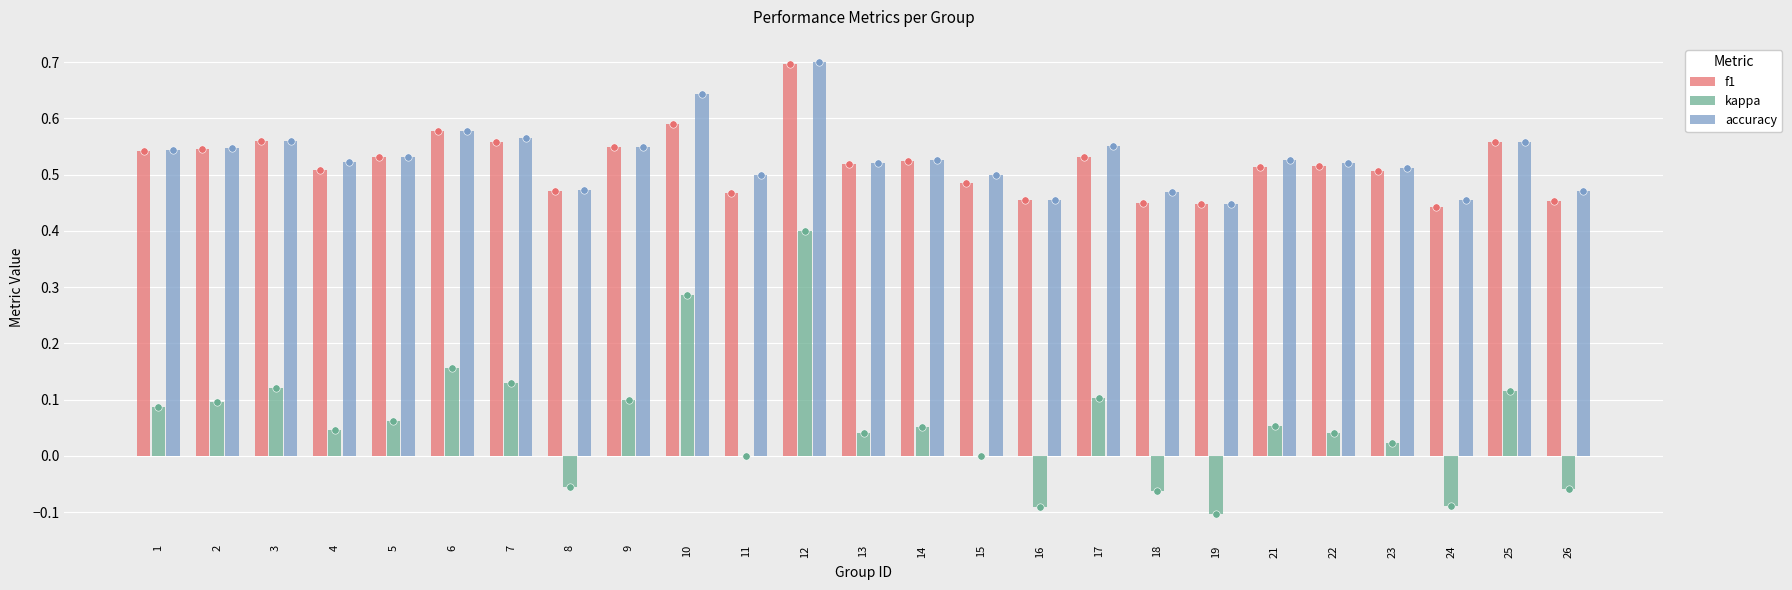

What are all the series names shown in the legend?

f1, kappa, accuracy